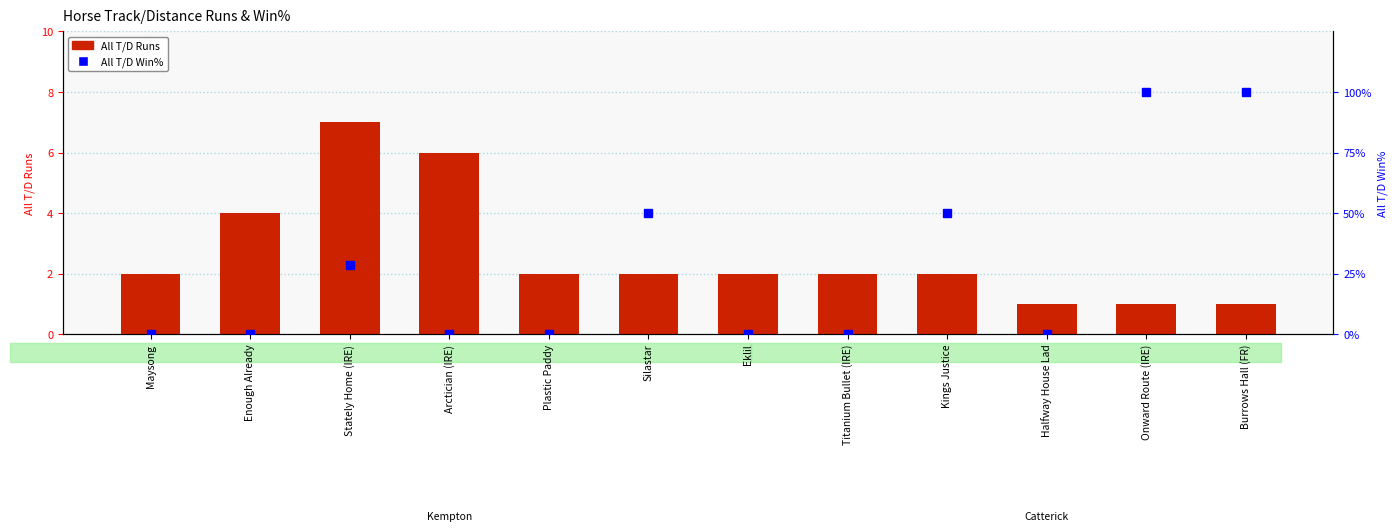

How many values in the All T/D Runs series exceed 2?

3